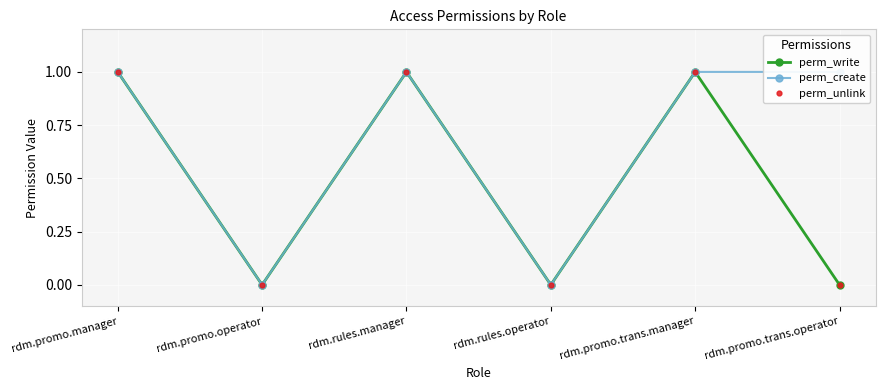

Reading left to right, extract all data points from this chart.

perm_write: 1	0	1	0	1	0
perm_create: 1	0	1	0	1	1
perm_unlink: 1	0	1	0	1	0